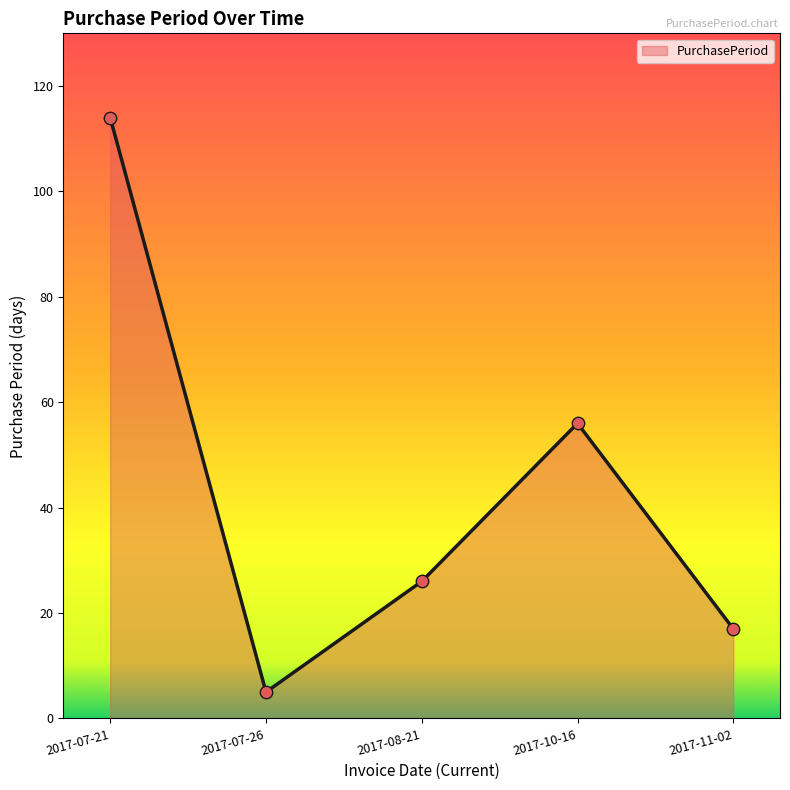

Approximately how many times larger is the value at 2017-11-02 compared to 2017-07-21?

0.1